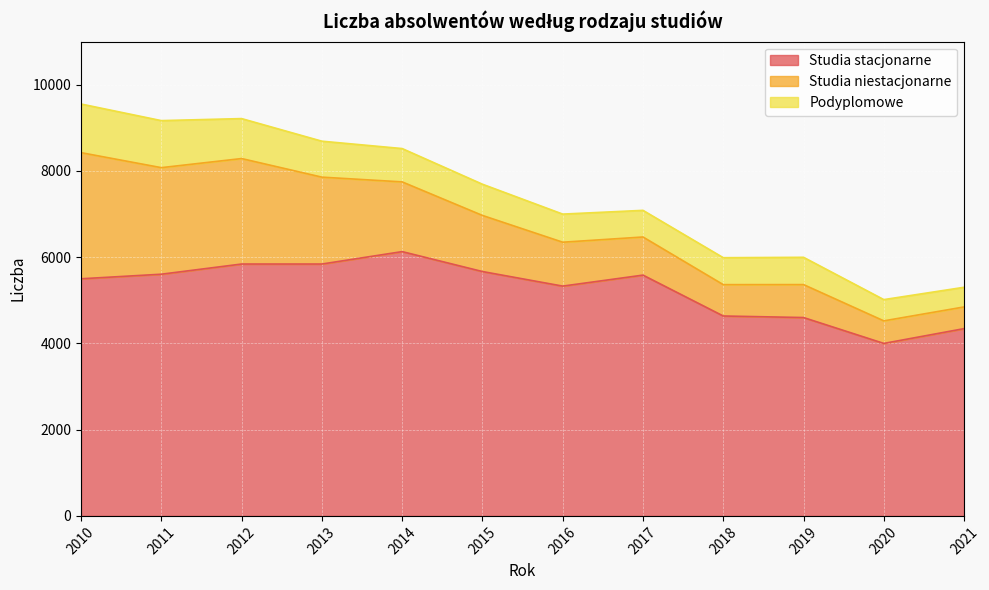

What is the value of the Podyplomowe point at the 1st from the left?

1128